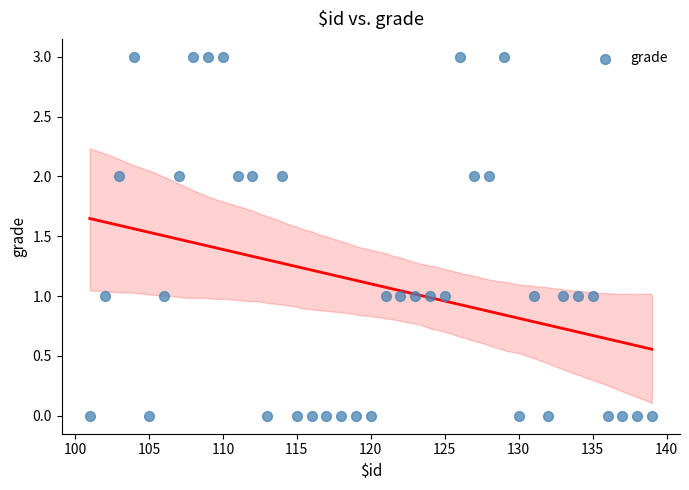

What is the range of X values (max minus min)?

38